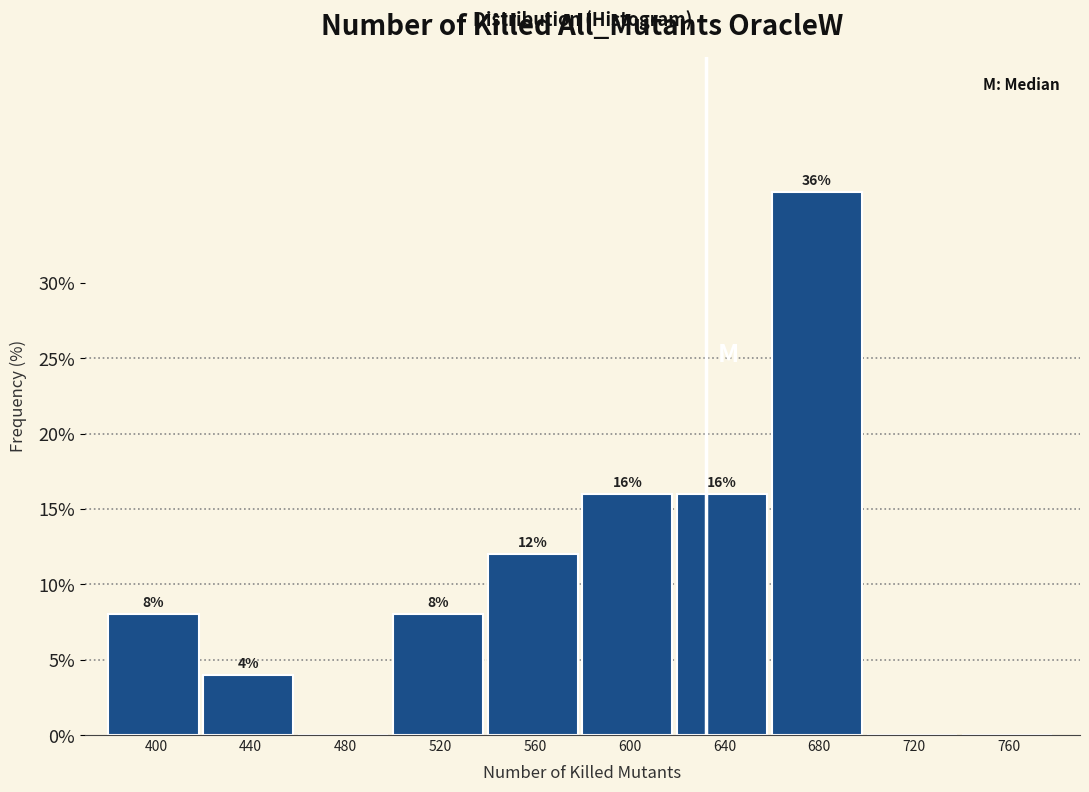

Reading left to right, what are all the values shown in this chart?

400=8	440=4	480=0	520=8	560=12	600=16	640=16	680=36	720=0	760=0